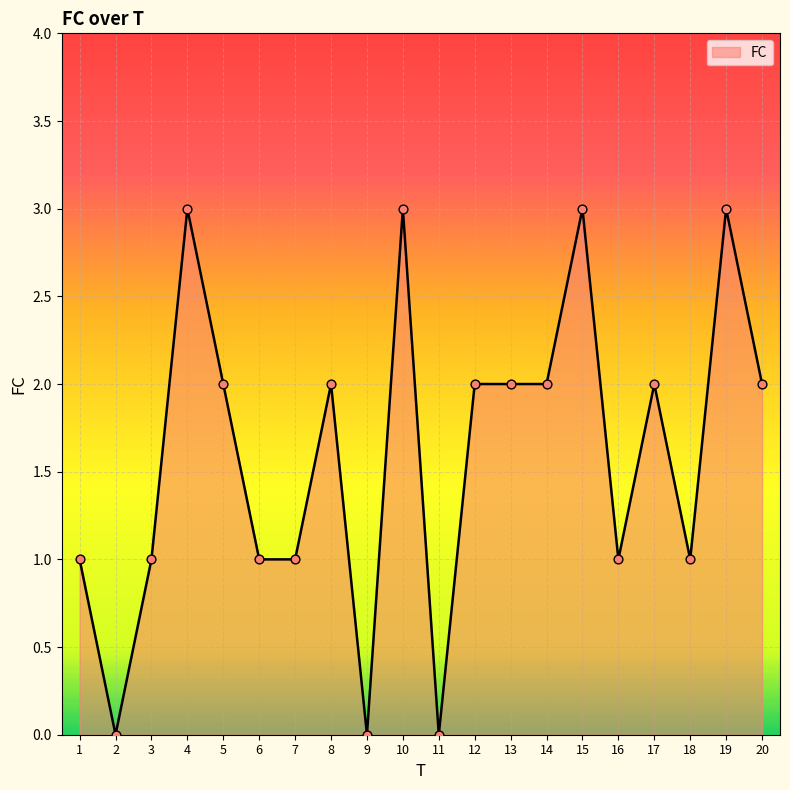

Which has a higher value, 2 or 4?

4